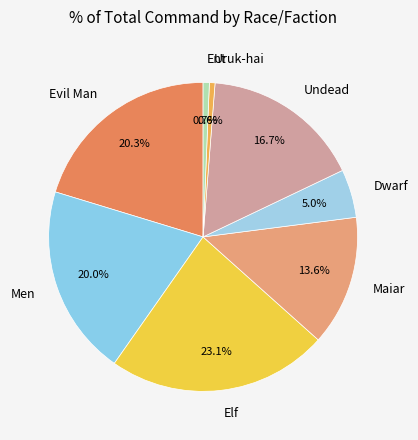

What is the largest slice in the pie chart?

Elf